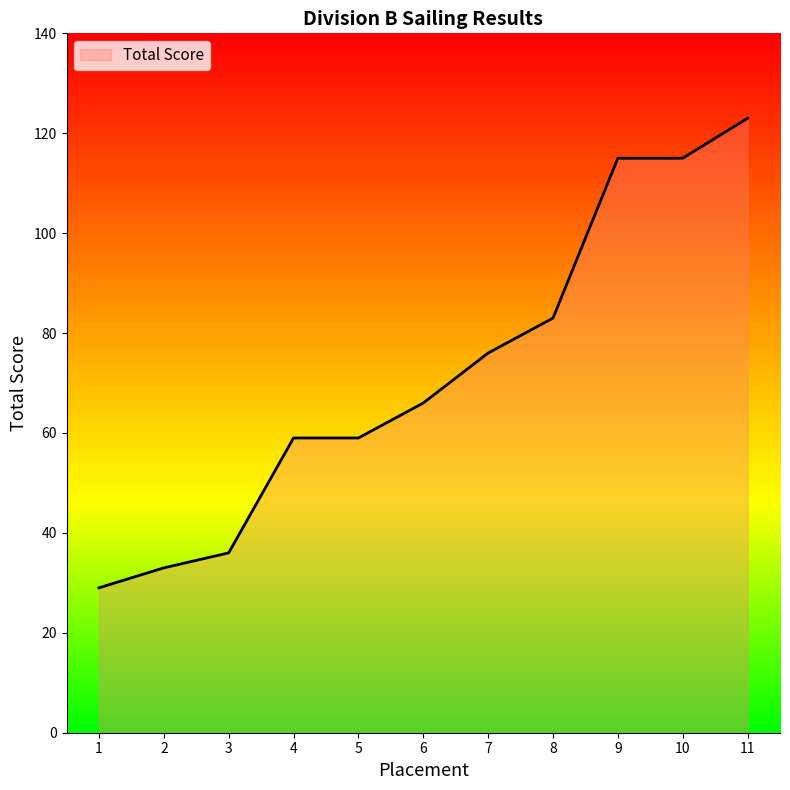

Does the chart have visible grid lines?

No